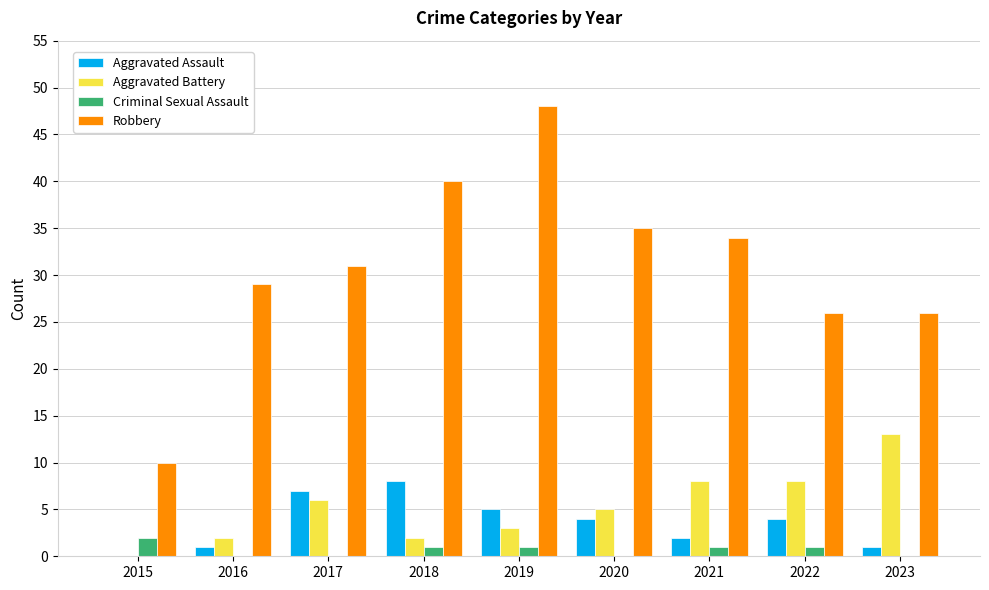

What is the highest value of the Robbery series?

48